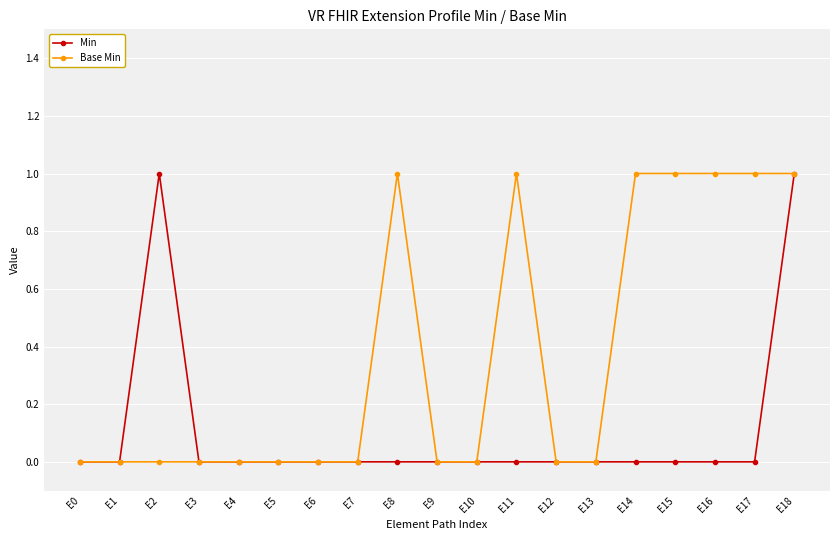

Which series has the largest total across all categories?

Base Min